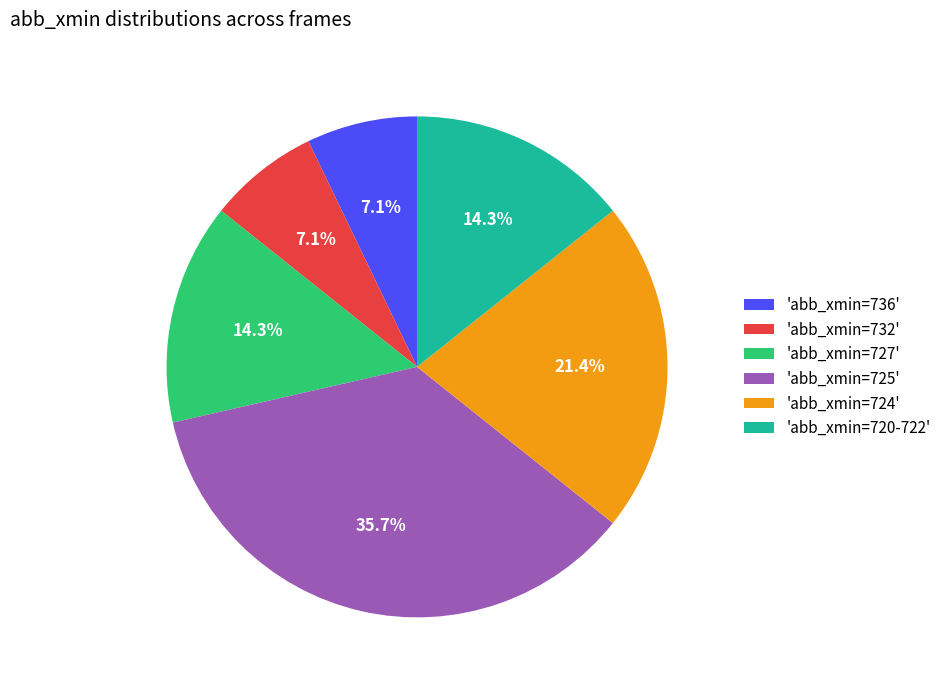

Between 'abb_xmin=724' and 'abb_xmin=732', which is larger?

'abb_xmin=724'